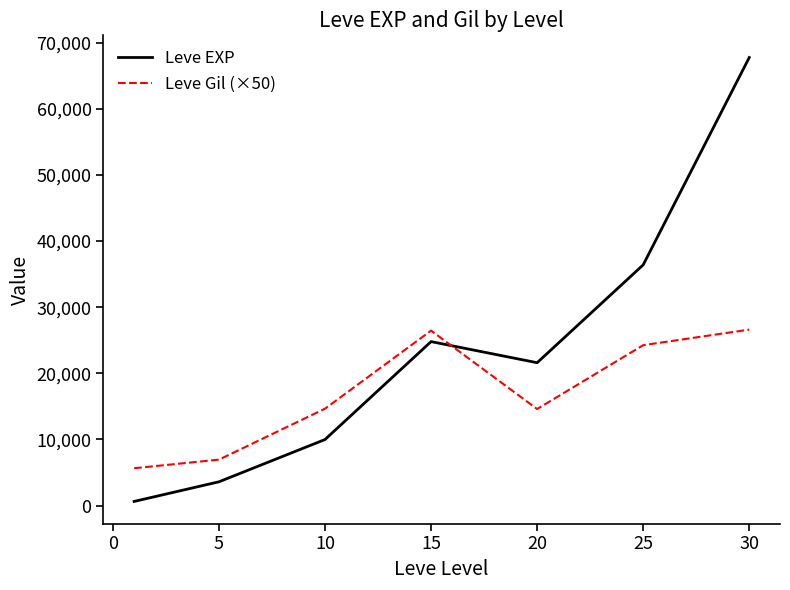

True or false: Leve Gil (×50) has more than 1 interior local peaks.

False